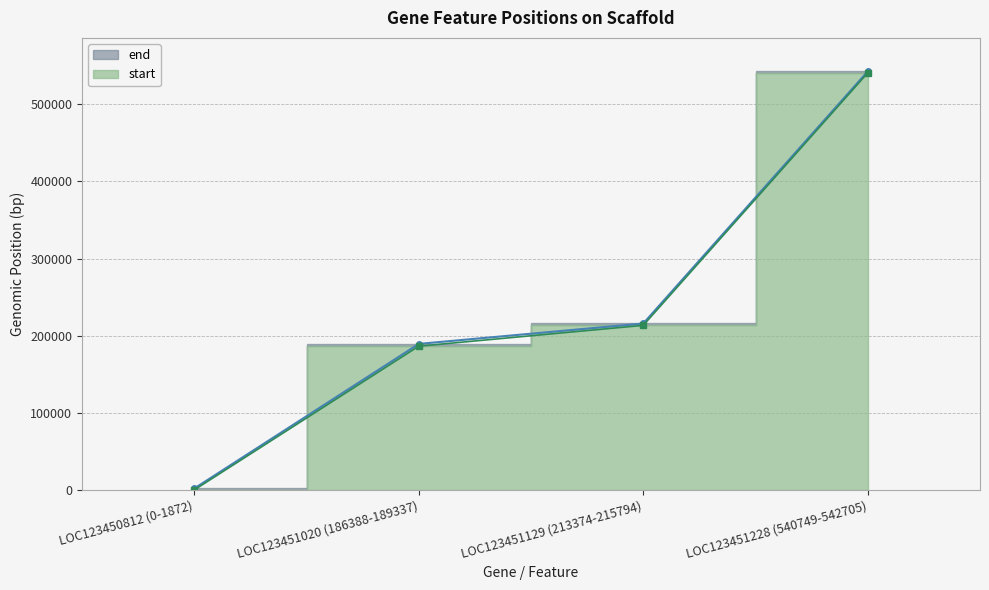

True or false: start and end cross at least once.

False